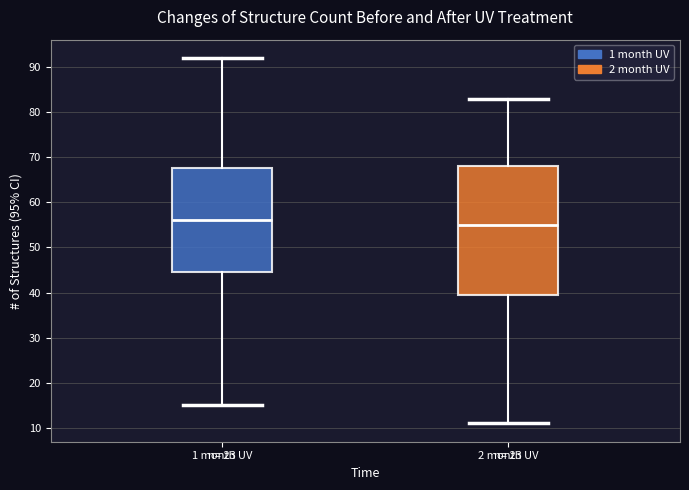

Which box is the tallest, from its lower edge to its upper edge?

2 month UV